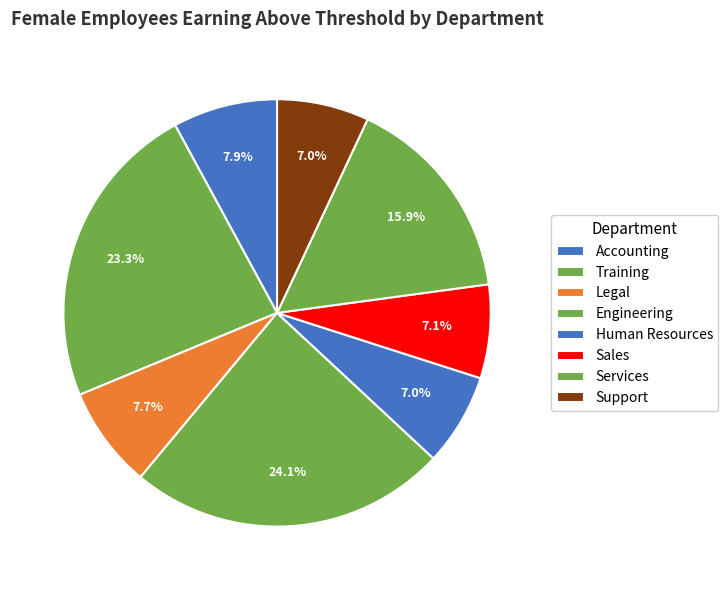

Count the number of slices in the pie.

8